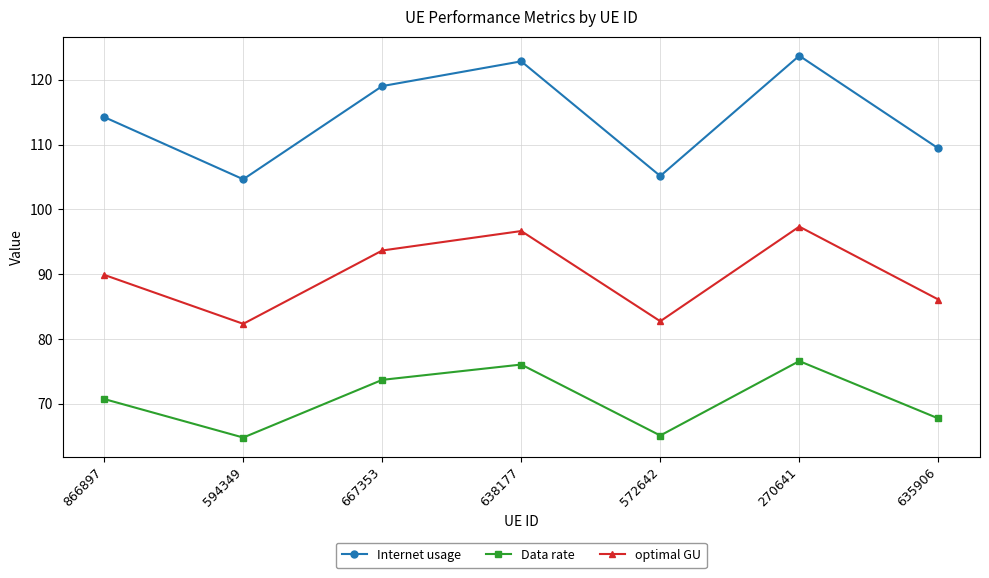

Which series changed the most between 866897 and 594349?

Internet usage